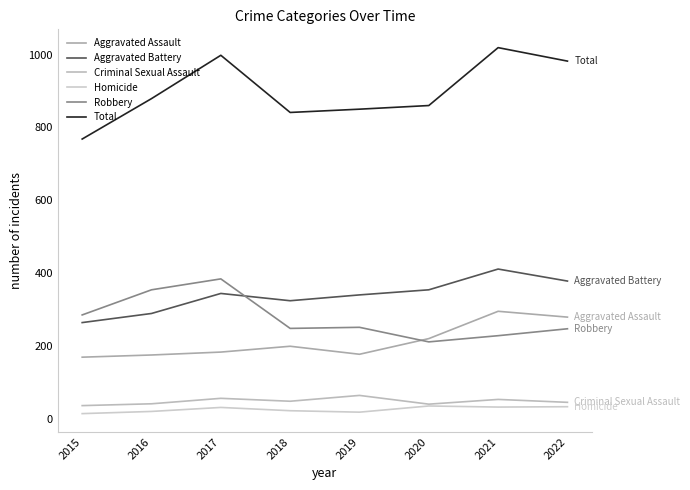

Count the number of categories in the chart.

8